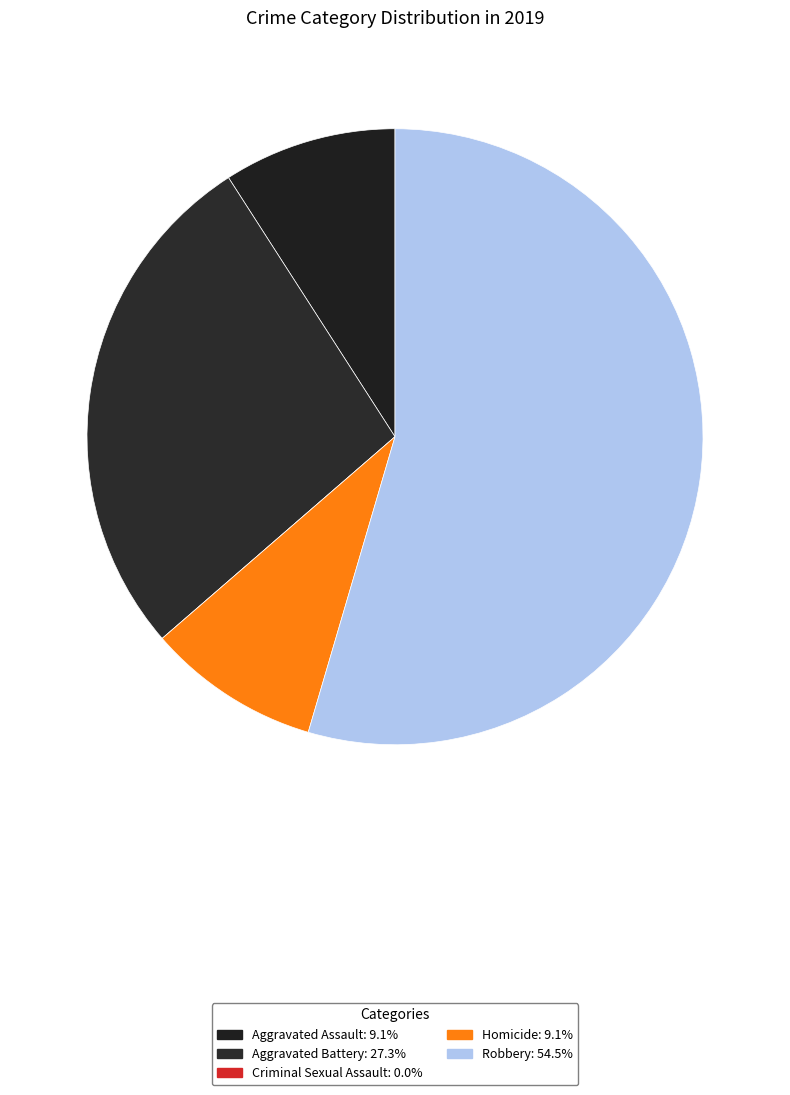

Combined, what portion of the pie is Aggravated Assault and Criminal Sexual Assault?

9.1%